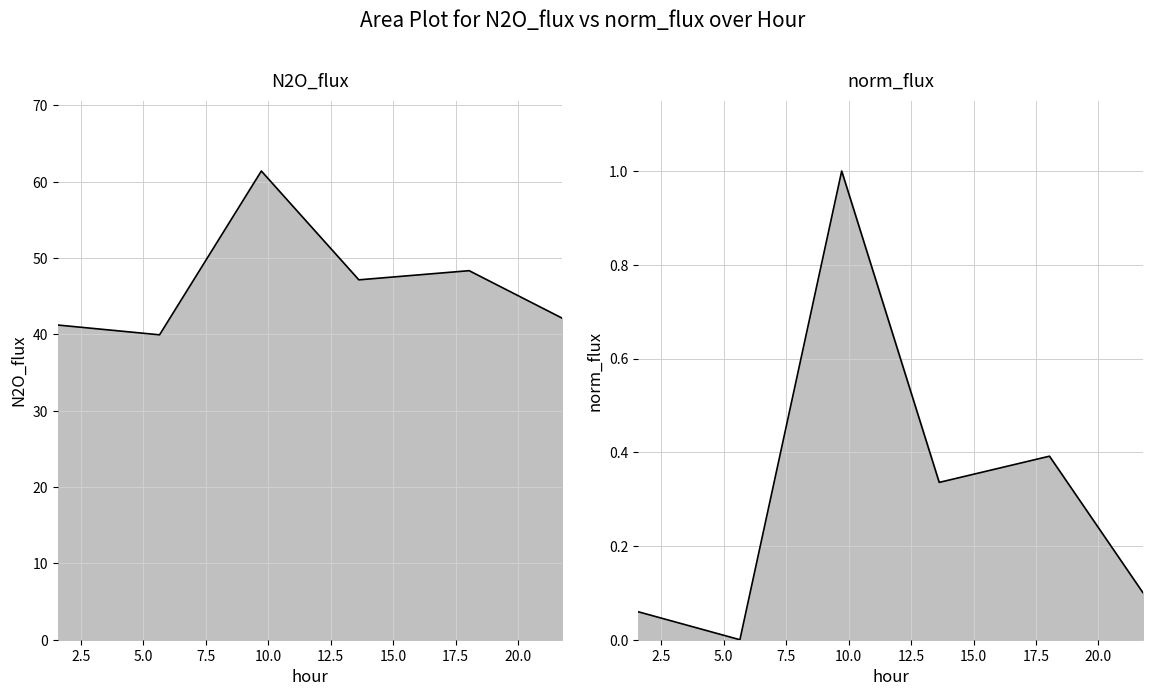

Which series changed the most between 1.573 and 13.626?

N2O_flux